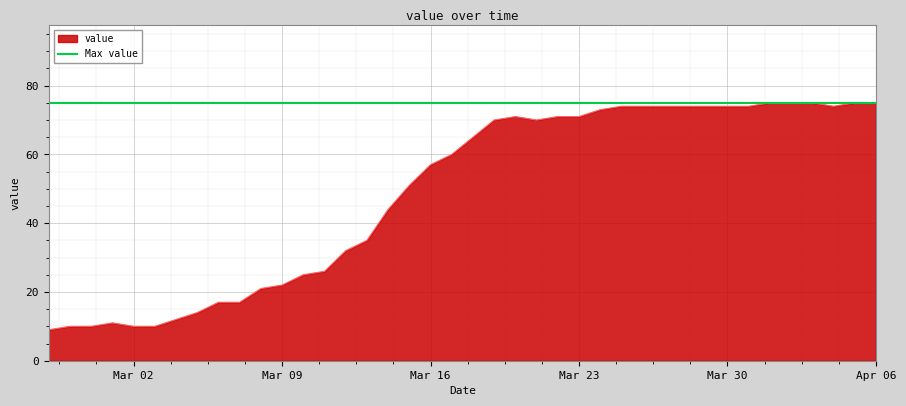

Which has a higher value, 2020-03-30 or 2020-04-02?

2020-04-02